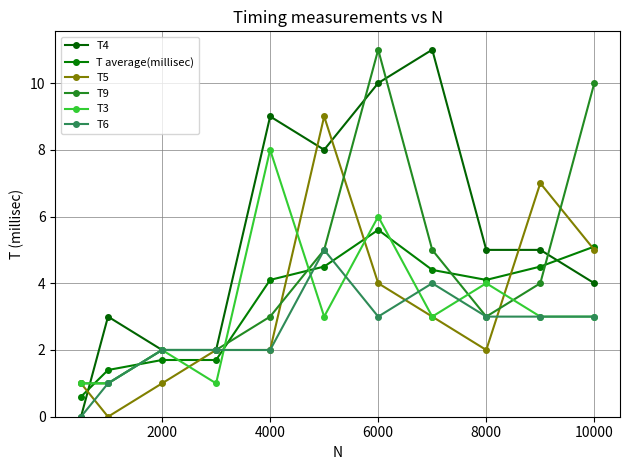

Count the number of categories in the chart.

11